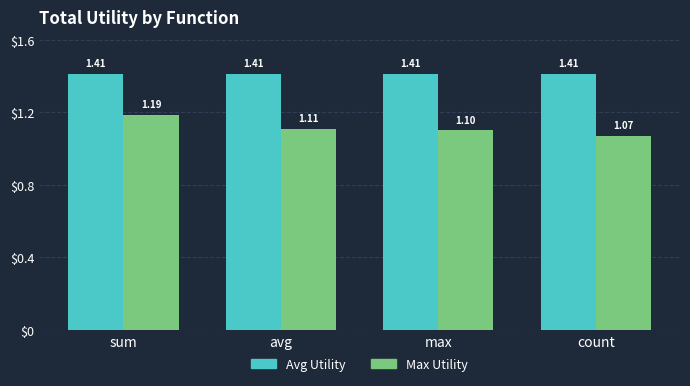

What are all the series names shown in the legend?

Avg Utility, Max Utility